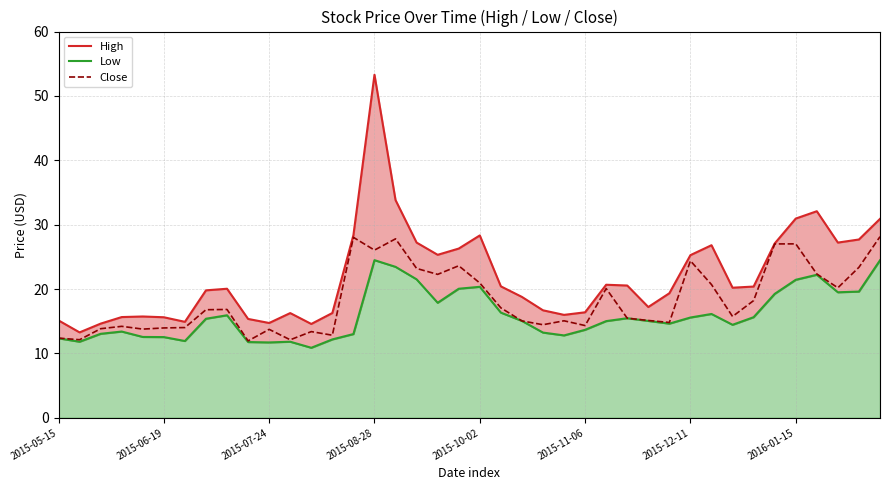

Rank the series by their average value, from lowest to highest.

Low, Close, High